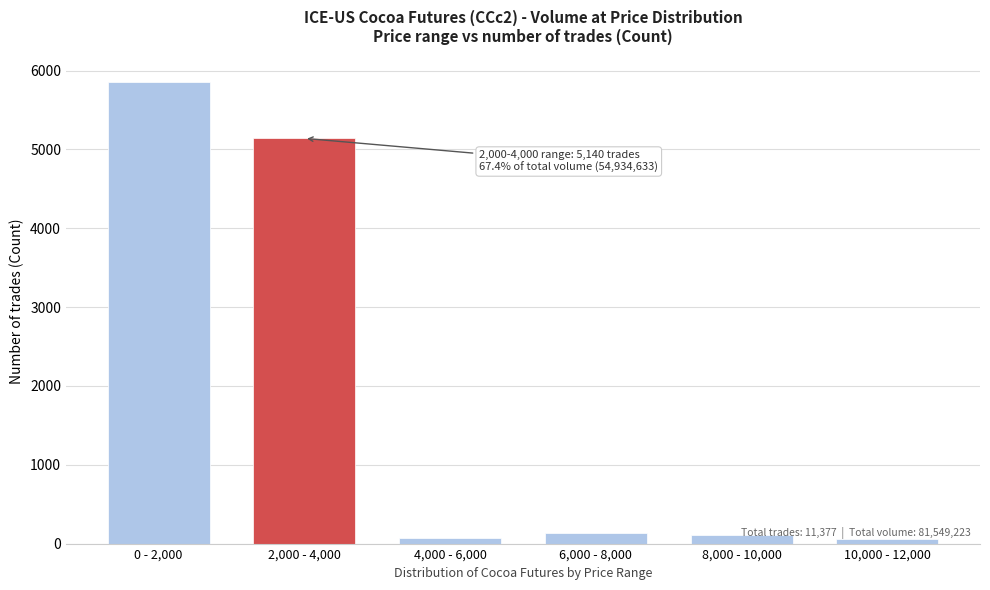

The value at 6,000 - 8,000 is 133. True or false?

True